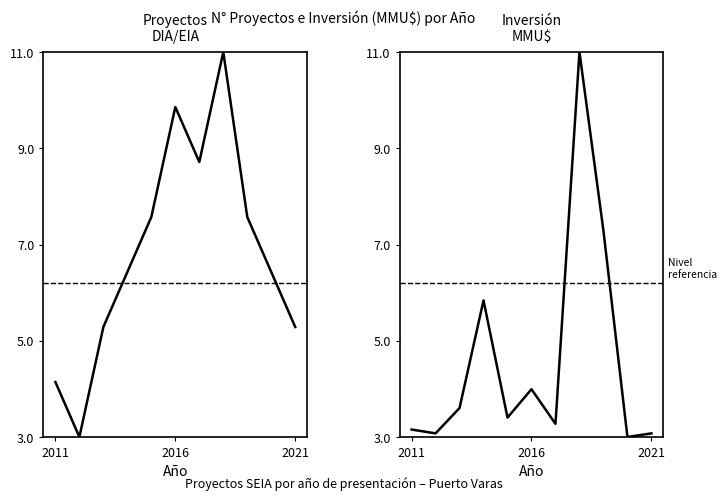

Does the chart have visible grid lines?

No